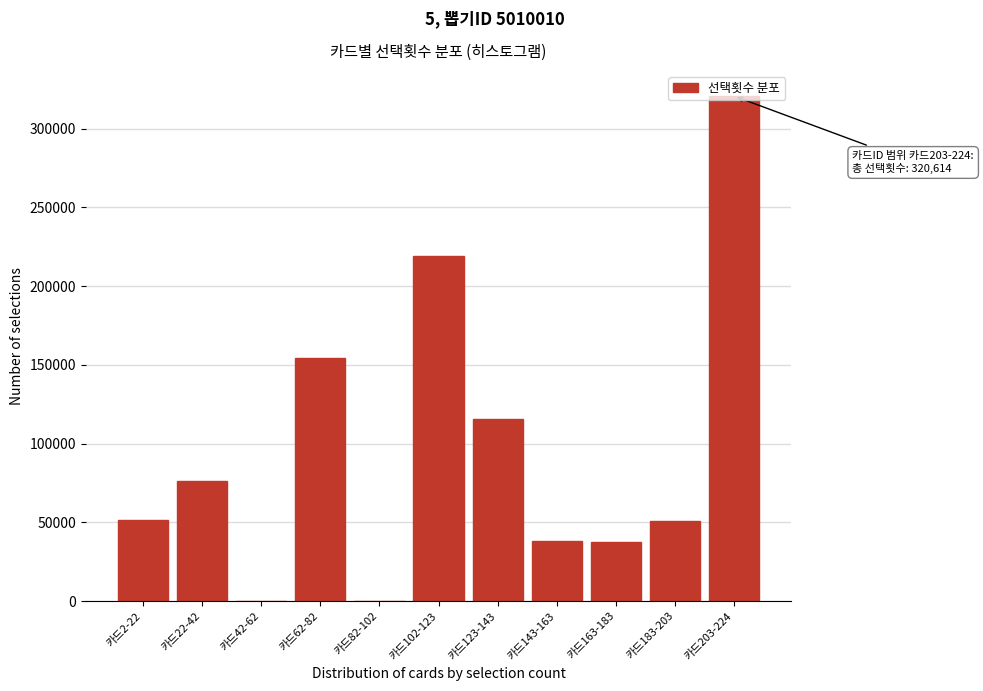

The value at 카드183-203 is 50754. True or false?

True